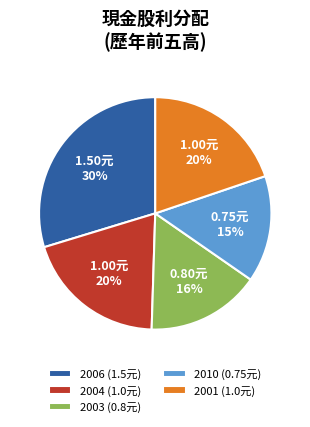

Does 2010 account for over 50% of the chart?

No